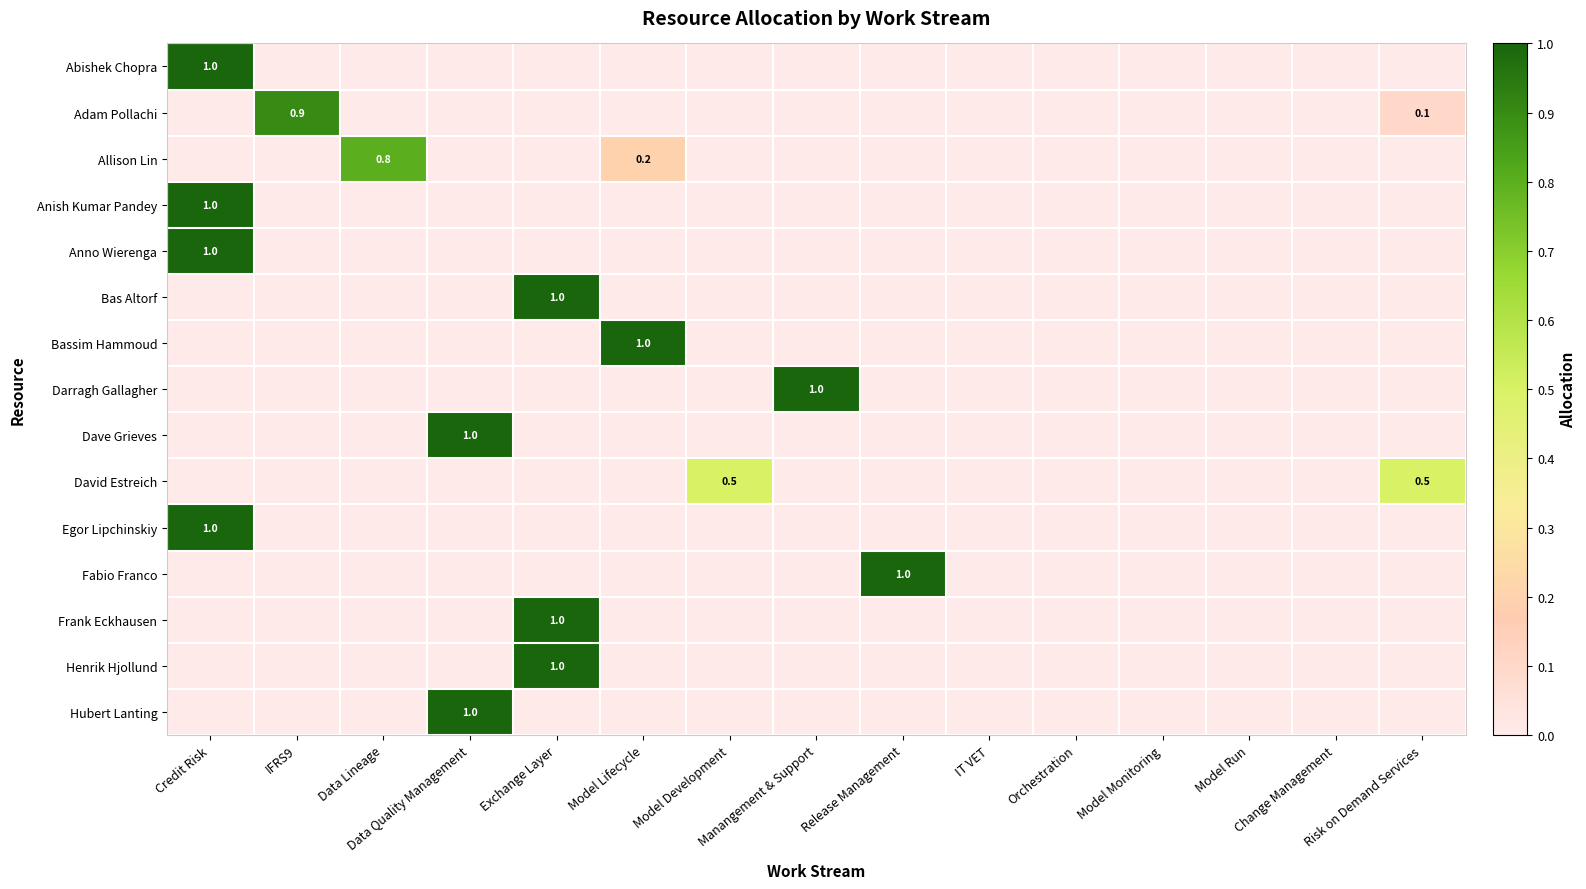

What is the spread (max minus min) of values at Release Management?

1.0